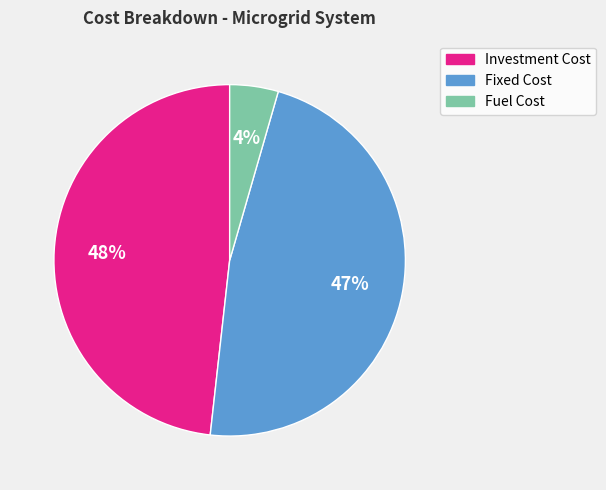

To the nearest percent, what is the average slice percentage?

33%